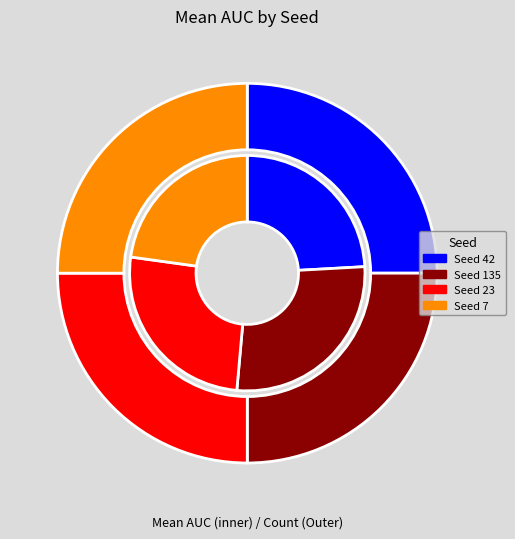

What is the smallest slice in the pie chart?

seed_7